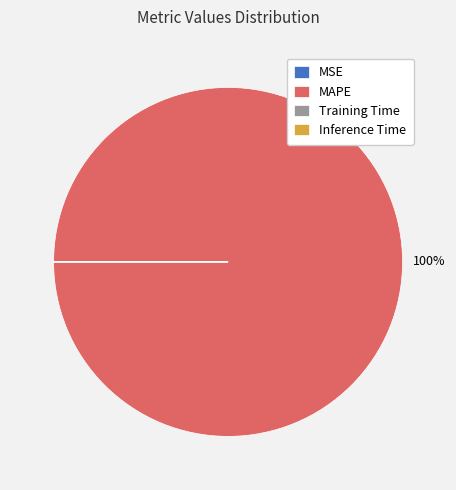

To the nearest percent, what is the difference between the largest and smallest slice percentages?

100%